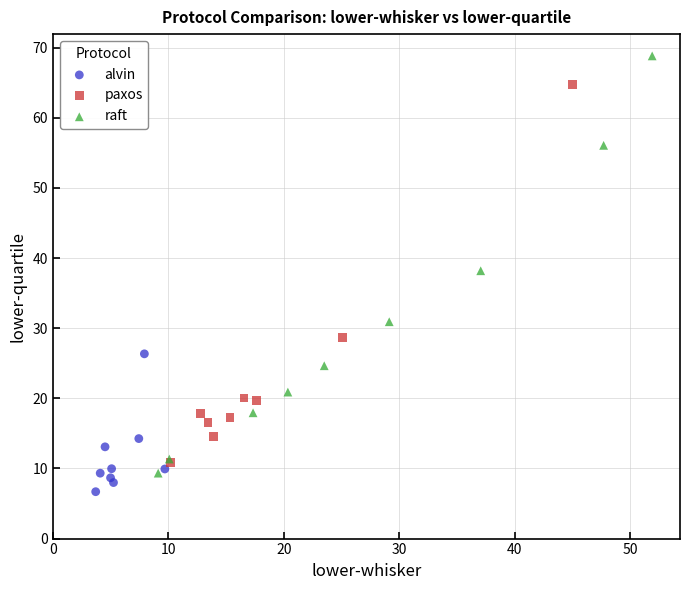

Which series contains the highest Y value?

raft